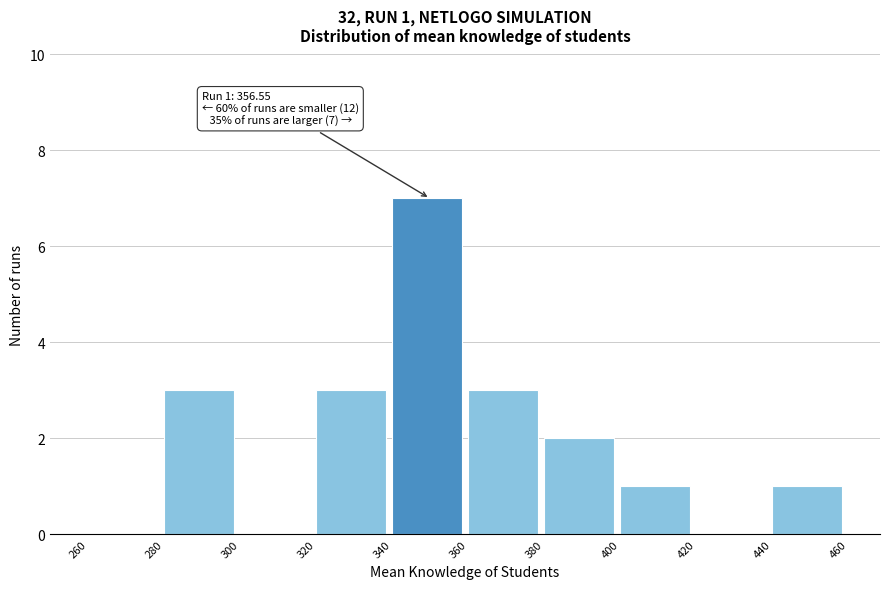

Over which range of the x-axis is the bar tallest?

340 to 360